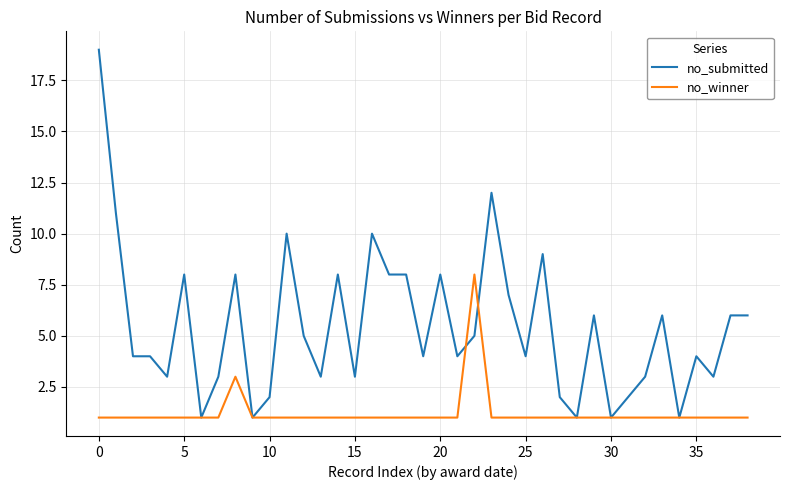

Which series has the widest spread of values?

no_submitted